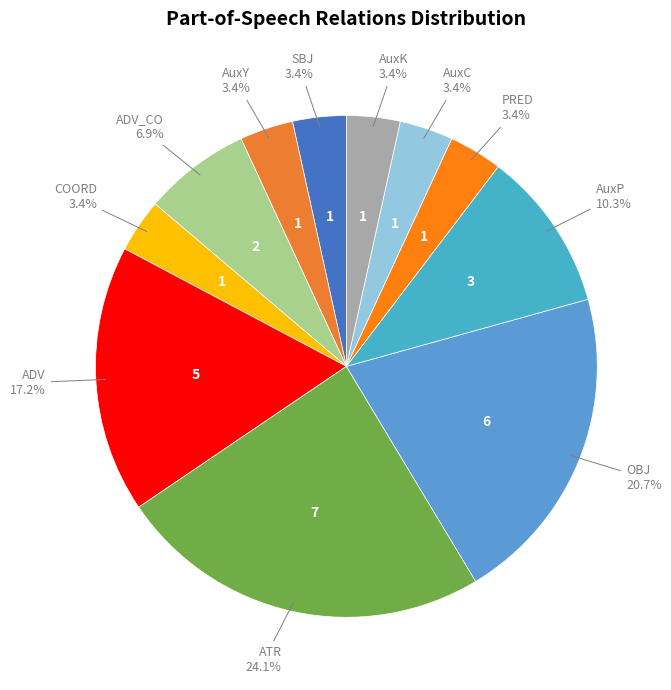

The ATR slice represents 24% of the pie. True or false?

True